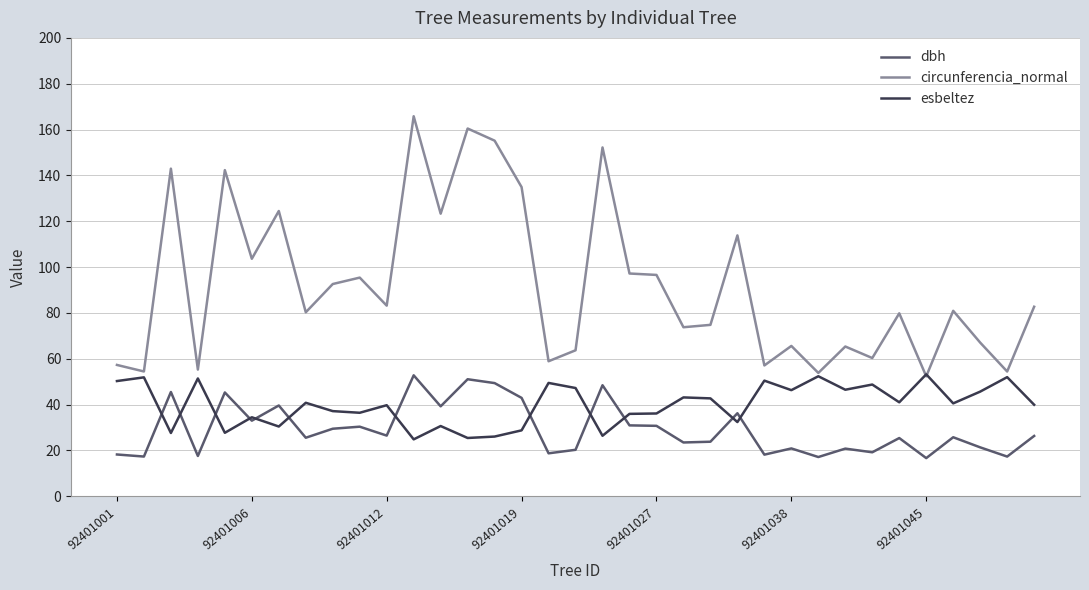

Rank the series by their average value, from highest to lowest.

circunferencia_normal, esbeltez, dbh